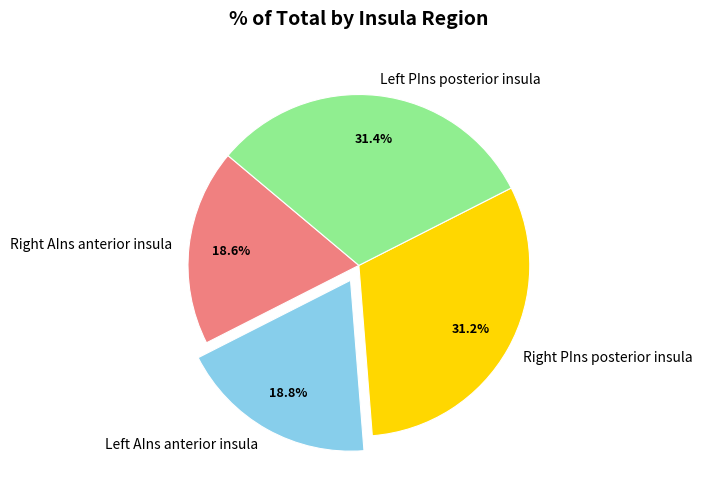

Is there a majority slice in this chart?

No